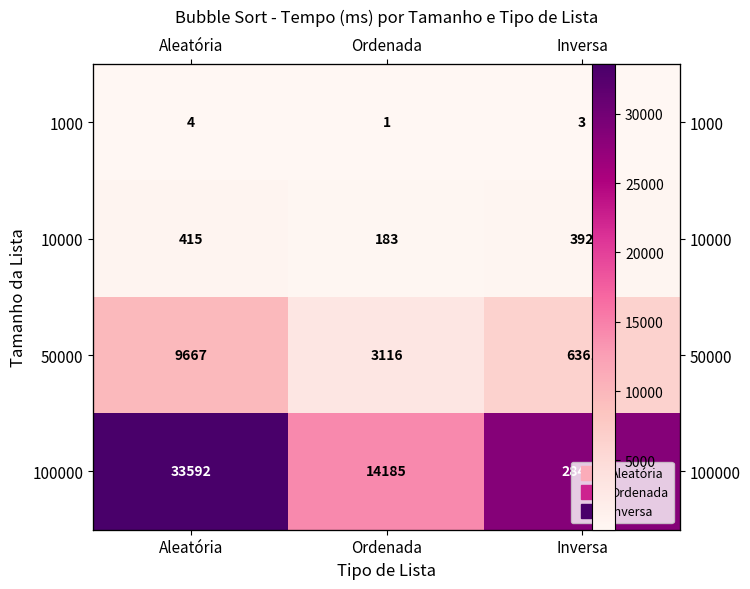

What is the highest value of the 50000 series?

9667